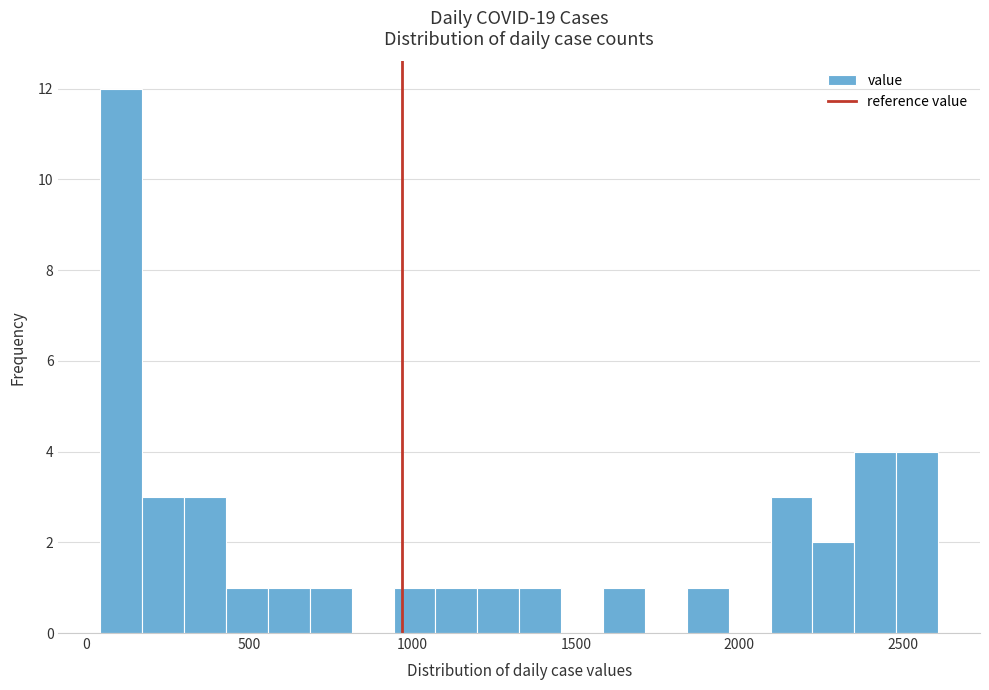

Read against the x-axis, roughly where is the centre of the tallest bar?

100